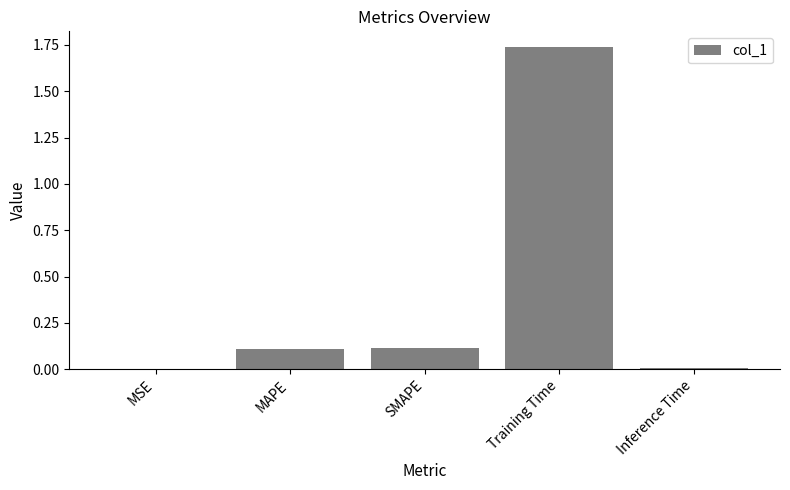

What is the sum of all values?

2.0